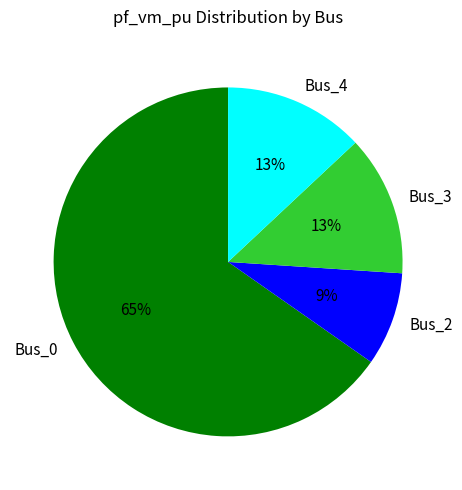

To the nearest percent, what percentage of the pie is Bus_4?

13%